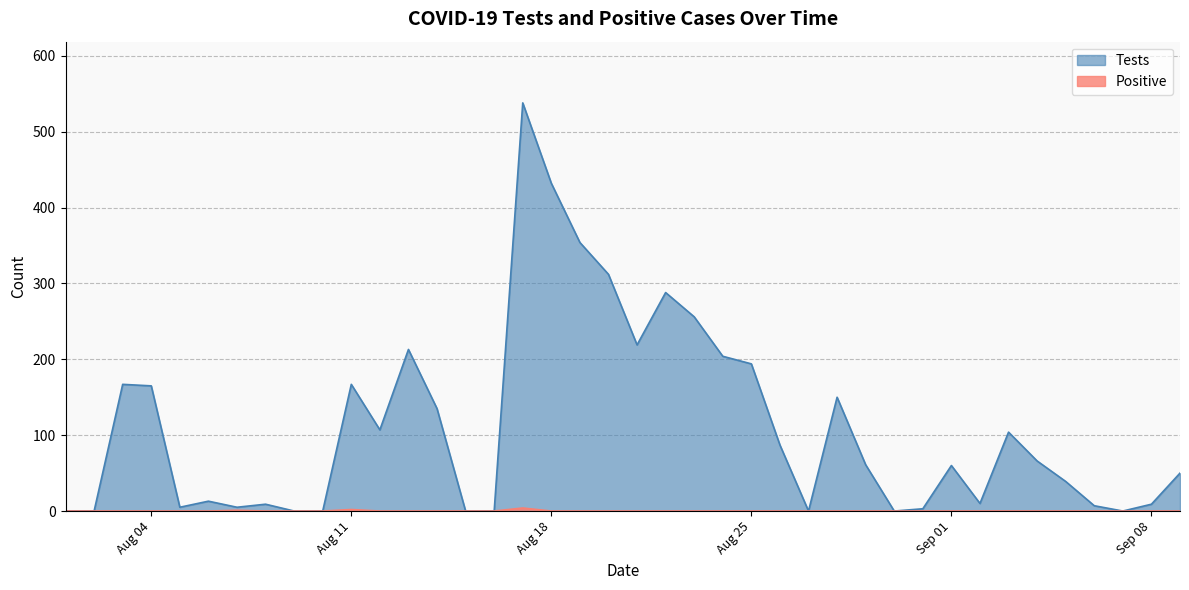

Between 2020-08-03 and 2020-08-09, which is larger?

2020-08-03